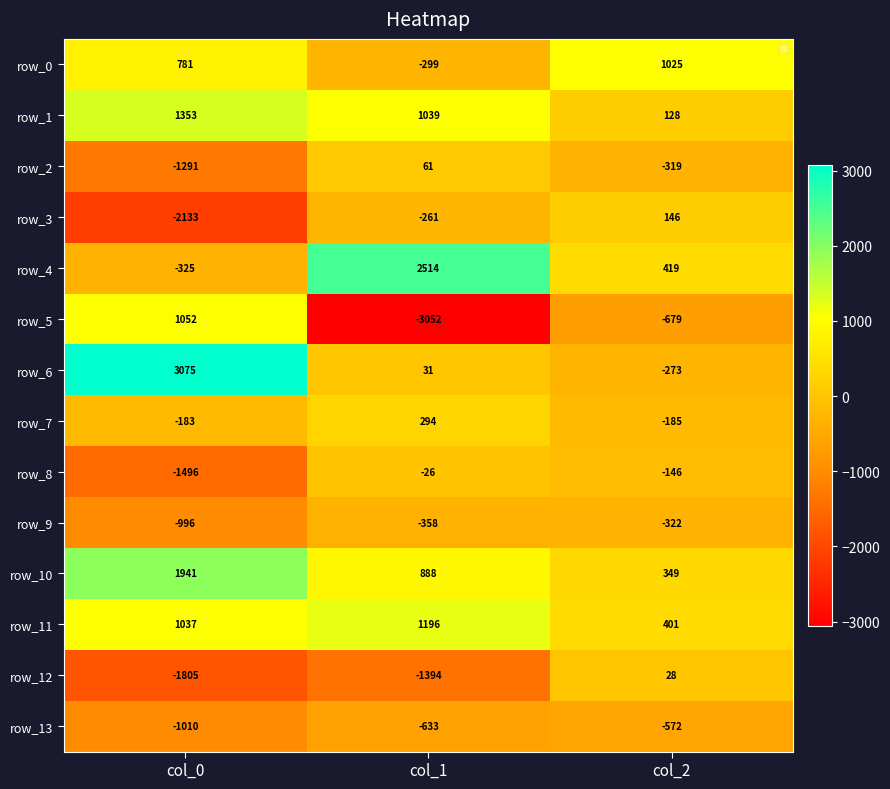

How many series are shown in this chart?

14